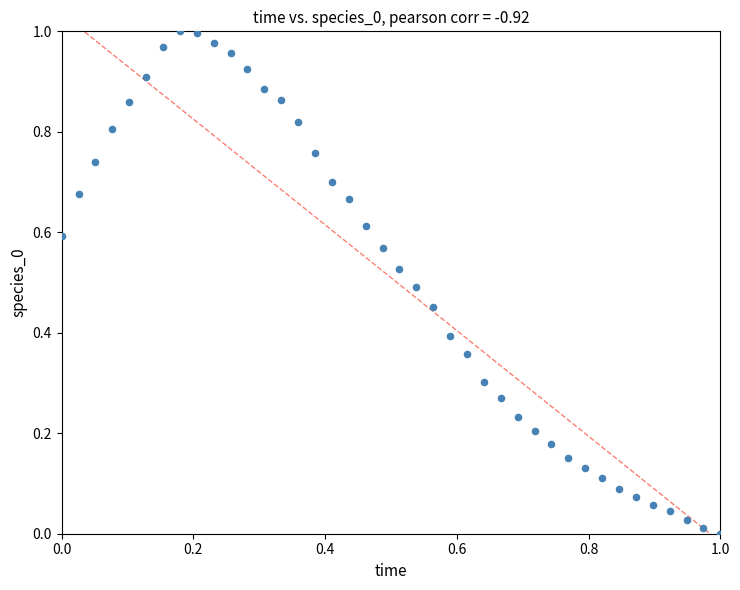

Count the number of points in this scatter plot.

40